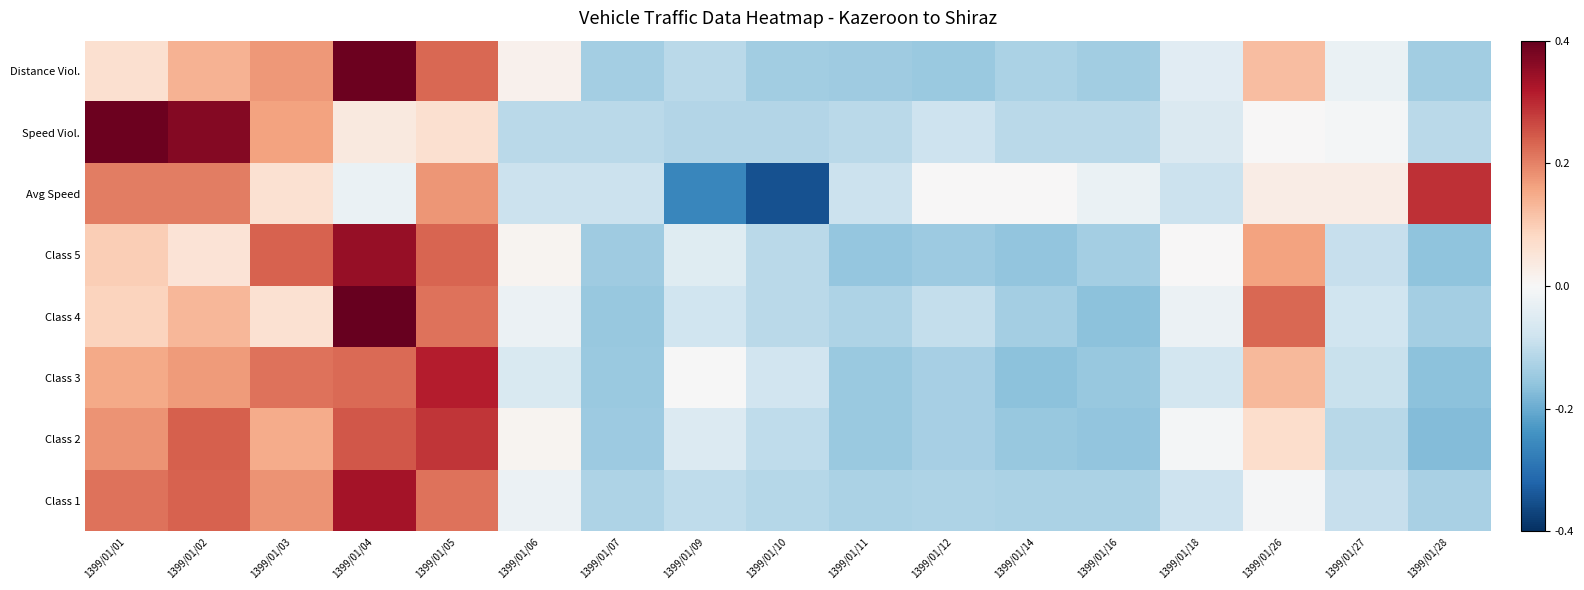

Reading left to right, transcribe all the data shown in this chart.

Class 1: 1399/01/01=1.4	1399/01/02=1.5	1399/01/03=1.1	1399/01/04=2.1	1399/01/05=1.4	1399/01/06=-0.1	1399/01/07=-0.8	1399/01/09=-0.6	1399/01/10=-0.7	1399/01/11=-0.8	1399/01/12=-0.8	1399/01/14=-0.8	1399/01/16=-0.8	1399/01/18=-0.5	1399/01/26=-0.0	1399/01/27=-0.6	1399/01/28=-0.8
Class 2: 1399/01/01=1.1	1399/01/02=1.5	1399/01/03=0.9	1399/01/04=1.6	1399/01/05=1.8	1399/01/06=0.1	1399/01/07=-0.9	1399/01/09=-0.3	1399/01/10=-0.6	1399/01/11=-0.9	1399/01/12=-0.8	1399/01/14=-1.0	1399/01/16=-1.0	1399/01/18=-0.1	1399/01/26=0.4	1399/01/27=-0.7	1399/01/28=-1.1
Class 3: 1399/01/01=1.0	1399/01/02=1.1	1399/01/03=1.4	1399/01/04=1.4	1399/01/05=2.0	1399/01/06=-0.4	1399/01/07=-0.9	1399/01/09=-0.0	1399/01/10=-0.5	1399/01/11=-0.9	1399/01/12=-0.8	1399/01/14=-1.0	1399/01/16=-1.0	1399/01/18=-0.5	1399/01/26=0.8	1399/01/27=-0.6	1399/01/28=-1.0
Class 4: 1399/01/01=0.6	1399/01/02=0.8	1399/01/03=0.4	1399/01/04=2.5	1399/01/05=1.4	1399/01/06=-0.2	1399/01/07=-1.0	1399/01/09=-0.5	1399/01/10=-0.7	1399/01/11=-0.8	1399/01/12=-0.6	1399/01/14=-0.9	1399/01/16=-1.0	1399/01/18=-0.2	1399/01/26=1.5	1399/01/27=-0.5	1399/01/28=-0.9
Class 5: 1399/01/01=0.6	1399/01/02=0.3	1399/01/03=1.5	1399/01/04=2.2	1399/01/05=1.5	1399/01/06=0.1	1399/01/07=-0.9	1399/01/09=-0.3	1399/01/10=-0.7	1399/01/11=-1.0	1399/01/12=-0.9	1399/01/14=-1.0	1399/01/16=-0.9	1399/01/18=0.0	1399/01/26=1.0	1399/01/27=-0.6	1399/01/28=-1.0
Avg Speed: 1399/01/01=1.3	1399/01/02=1.3	1399/01/03=0.4	1399/01/04=-0.2	1399/01/05=1.1	1399/01/06=-0.5	1399/01/07=-0.5	1399/01/09=-1.6	1399/01/10=-2.2	1399/01/11=-0.5	1399/01/12=0.0	1399/01/14=0.0	1399/01/16=-0.2	1399/01/18=-0.5	1399/01/26=0.2	1399/01/27=0.2	1399/01/28=1.8
Speed Viol.: 1399/01/01=2.5	1399/01/02=2.3	1399/01/03=1.0	1399/01/04=0.2	1399/01/05=0.4	1399/01/06=-0.7	1399/01/07=-0.7	1399/01/09=-0.7	1399/01/10=-0.7	1399/01/11=-0.7	1399/01/12=-0.5	1399/01/14=-0.7	1399/01/16=-0.7	1399/01/18=-0.4	1399/01/26=0.0	1399/01/27=-0.1	1399/01/28=-0.7
Distance Viol.: 1399/01/01=0.4	1399/01/02=0.9	1399/01/03=1.1	1399/01/04=2.5	1399/01/05=1.5	1399/01/06=0.1	1399/01/07=-0.9	1399/01/09=-0.7	1399/01/10=-0.9	1399/01/11=-0.9	1399/01/12=-0.9	1399/01/14=-0.8	1399/01/16=-0.9	1399/01/18=-0.3	1399/01/26=0.8	1399/01/27=-0.2	1399/01/28=-0.9